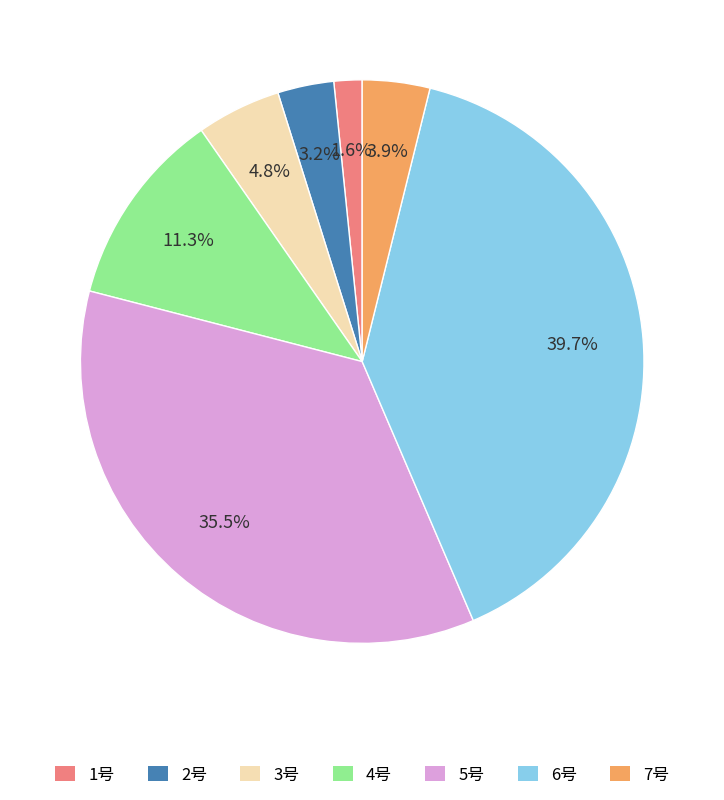

Is it true that 3号 is 19% of the pie?

False